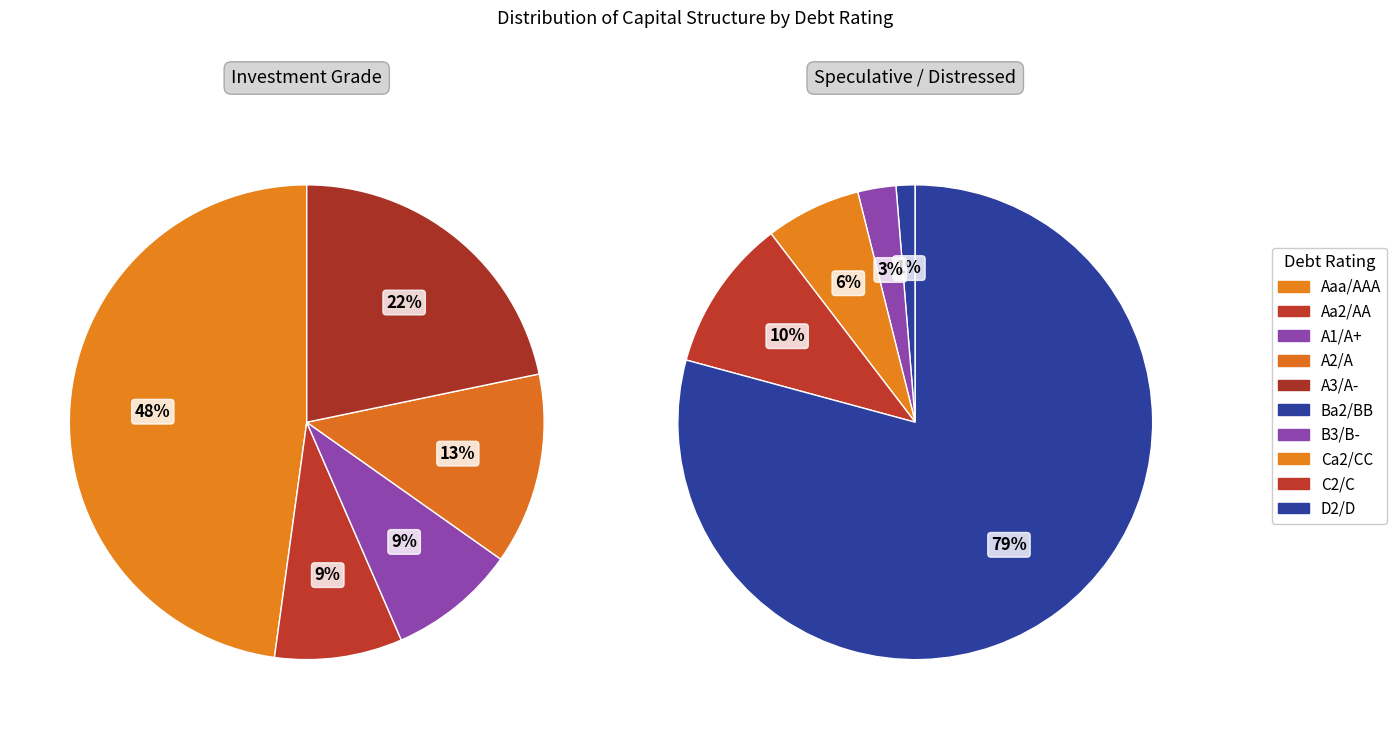

How many segments does this pie chart have?

10